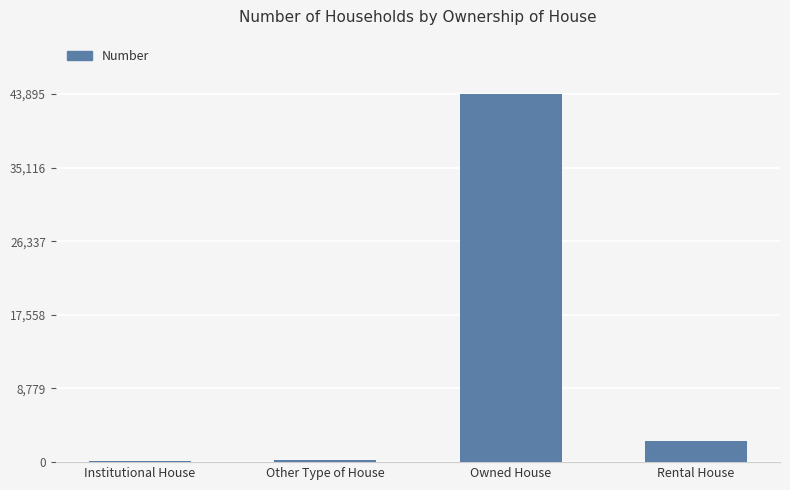

At which label is the value closest to 22027?

Rental House